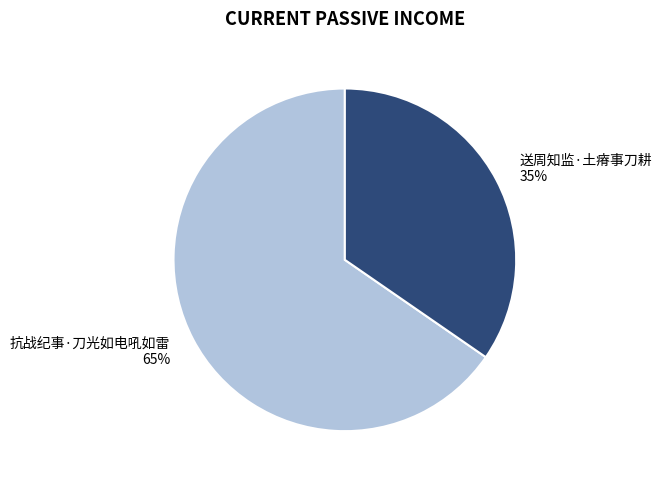

To the nearest percent, what percentage of the pie is 抗战纪事·刀光如电吼如雷?

65%